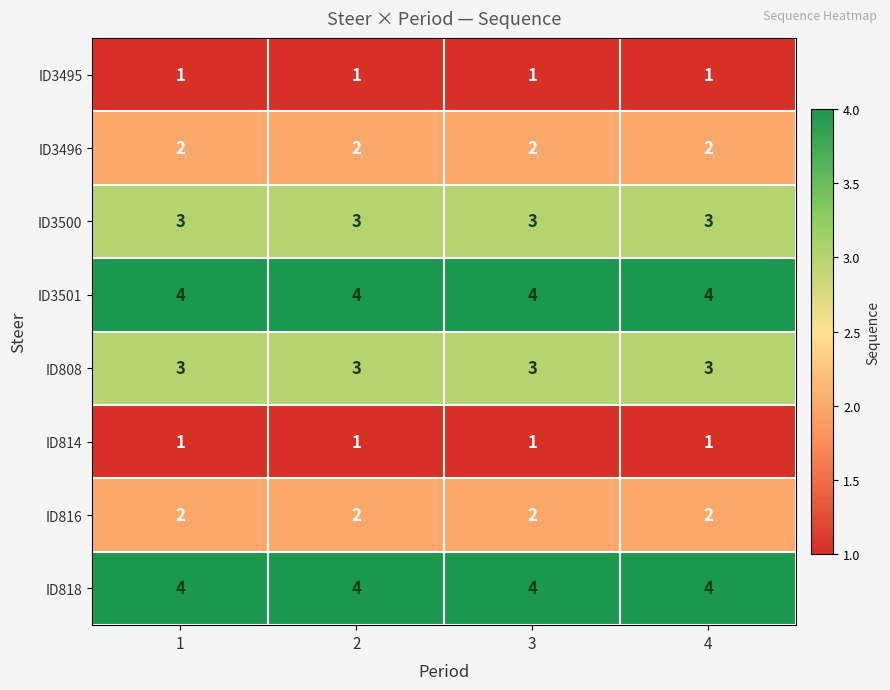

What is the sum of all ID818 values?

16